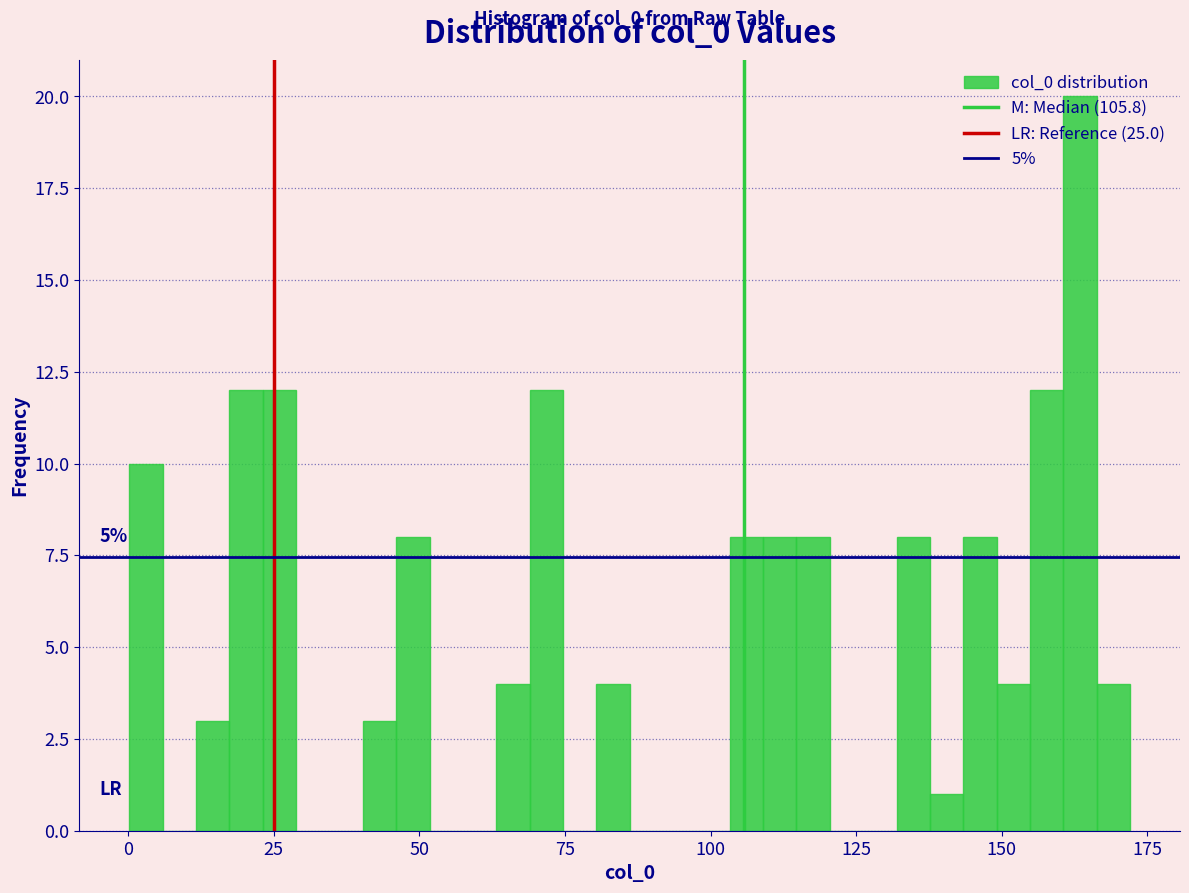

Read against the x-axis, roughly where is the centre of the tallest bar?

165